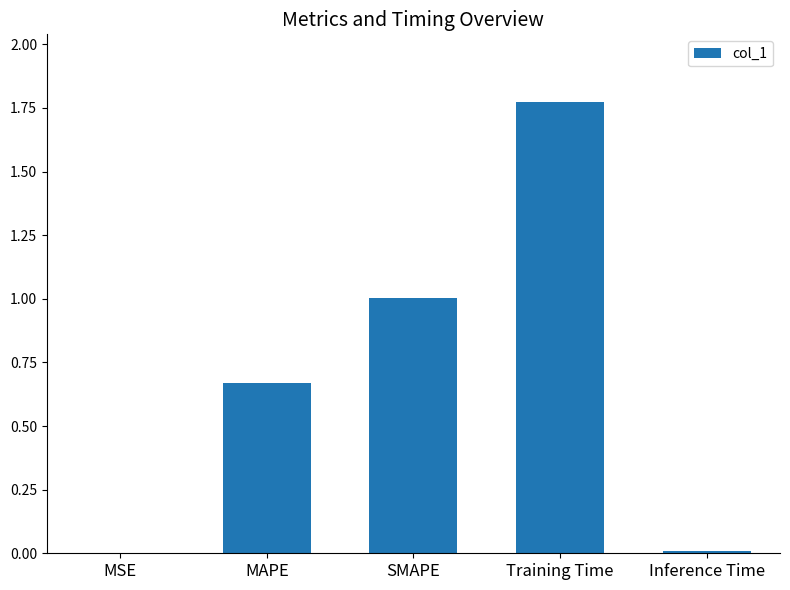

What is the change in value from MAPE to Training Time?

+1.1